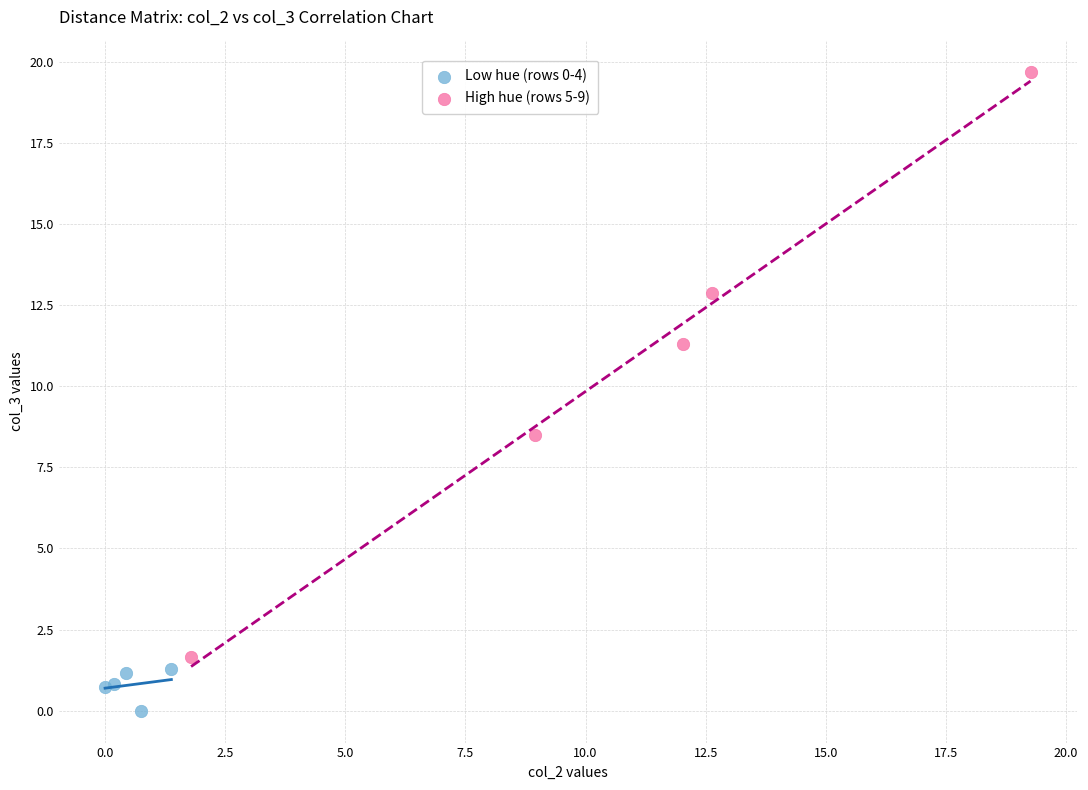

Which series contains the highest Y value?

High hue (rows 5-9)